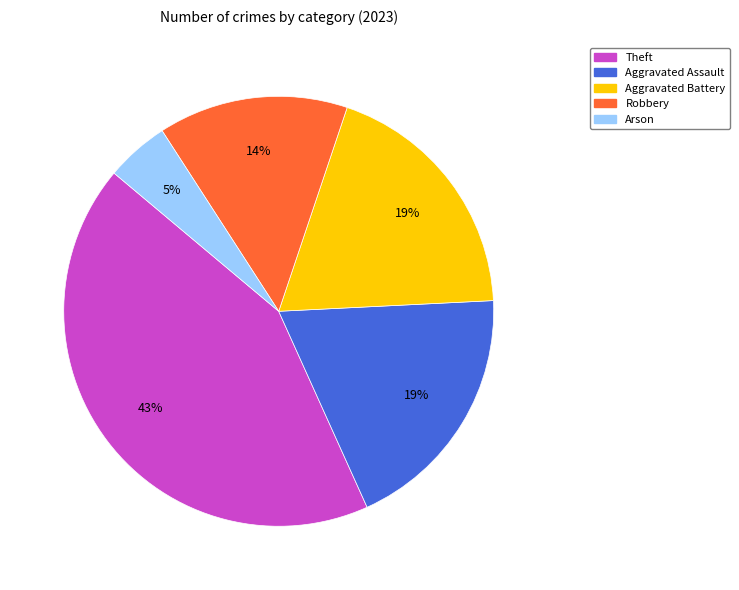

Does Robbery account for over 50% of the chart?

No